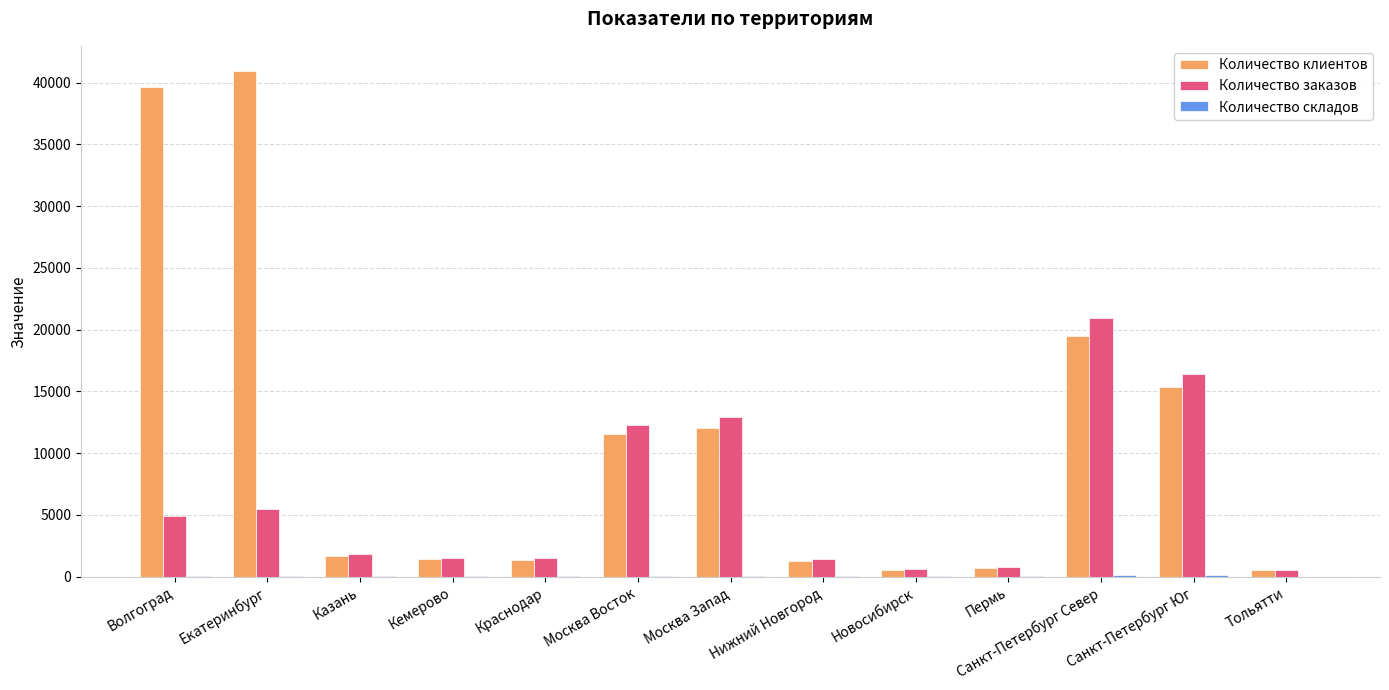

At which label is Количество заказов closest to 10747?

Москва Восток